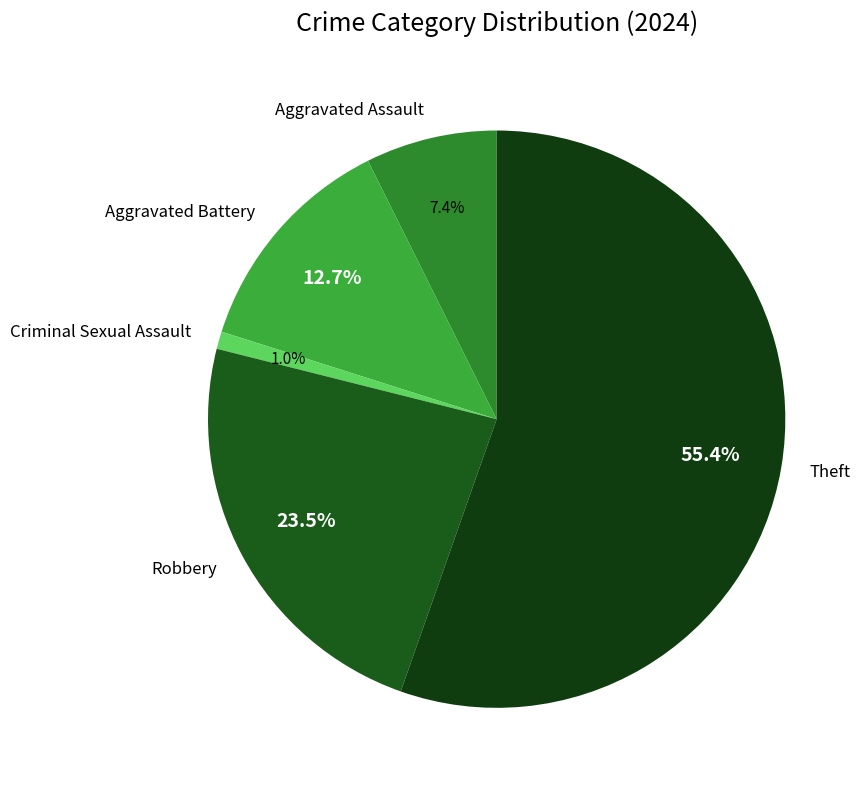

How many slices are in this pie chart?

5